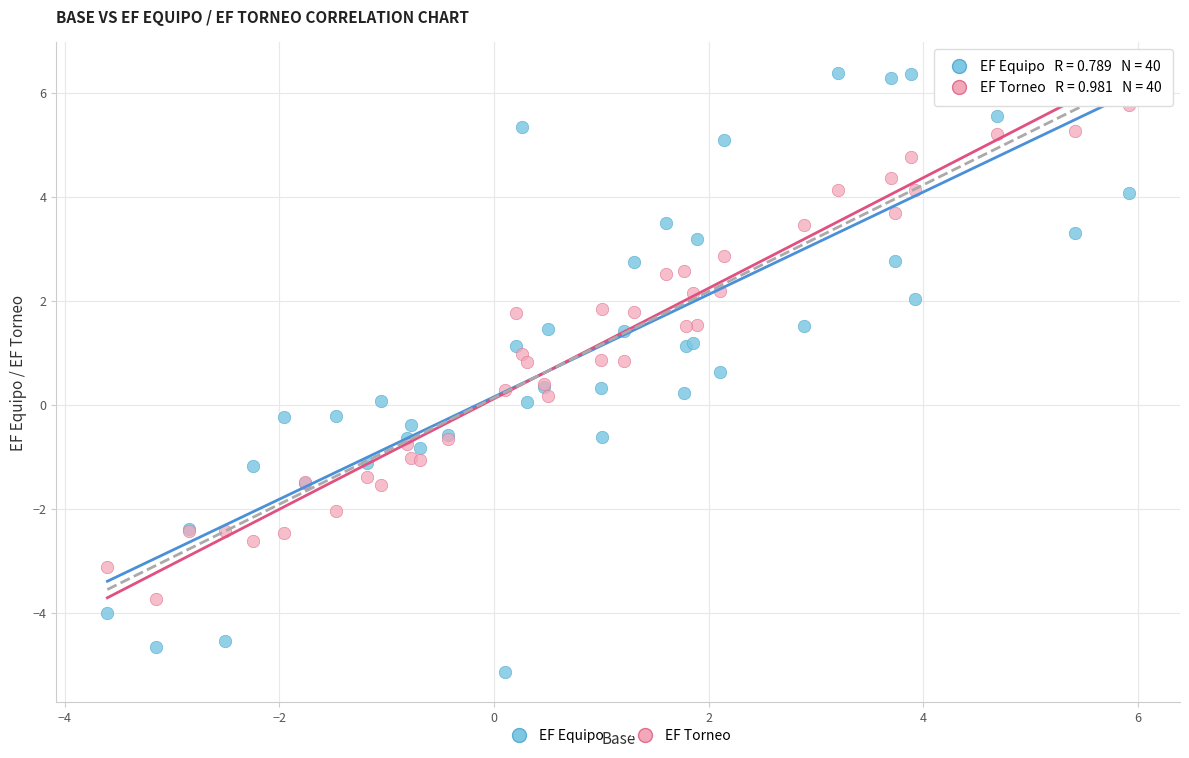

Which series contains the highest Y value?

EF Equipo